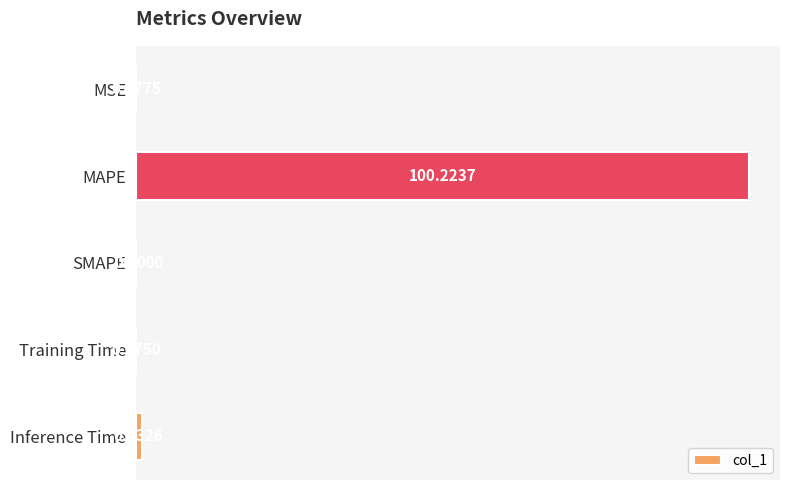

What is the change in value from MAPE to Training Time?

-100.1